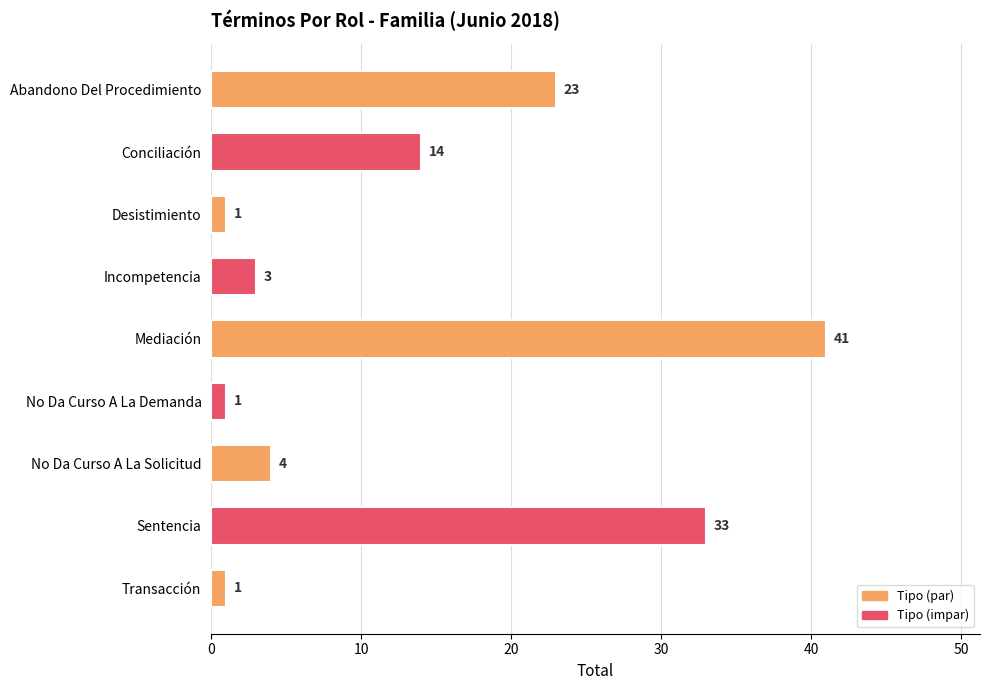

What is the difference between the second highest and second lowest values?

32